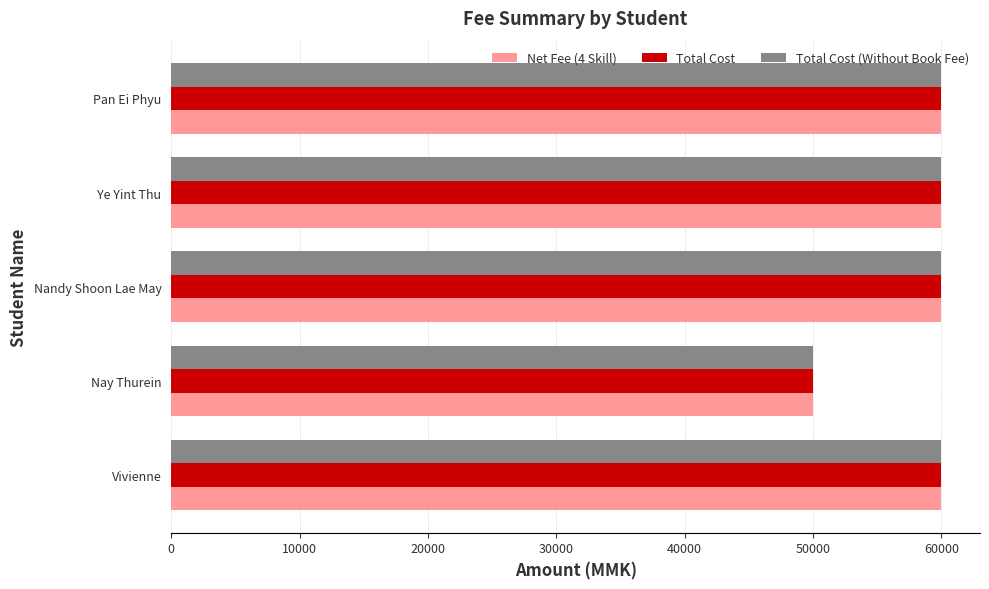

What is the average value of the Total Cost series?

58000